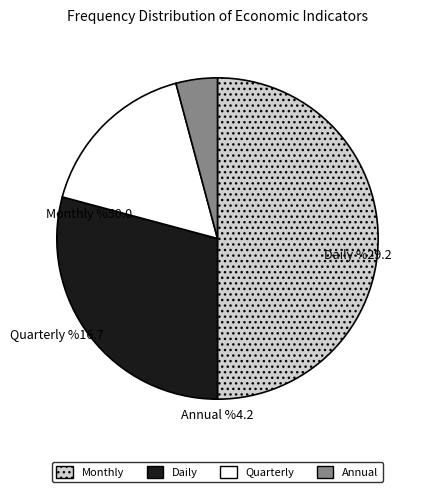

Combined, do Annual and Daily account for over 50%?

No